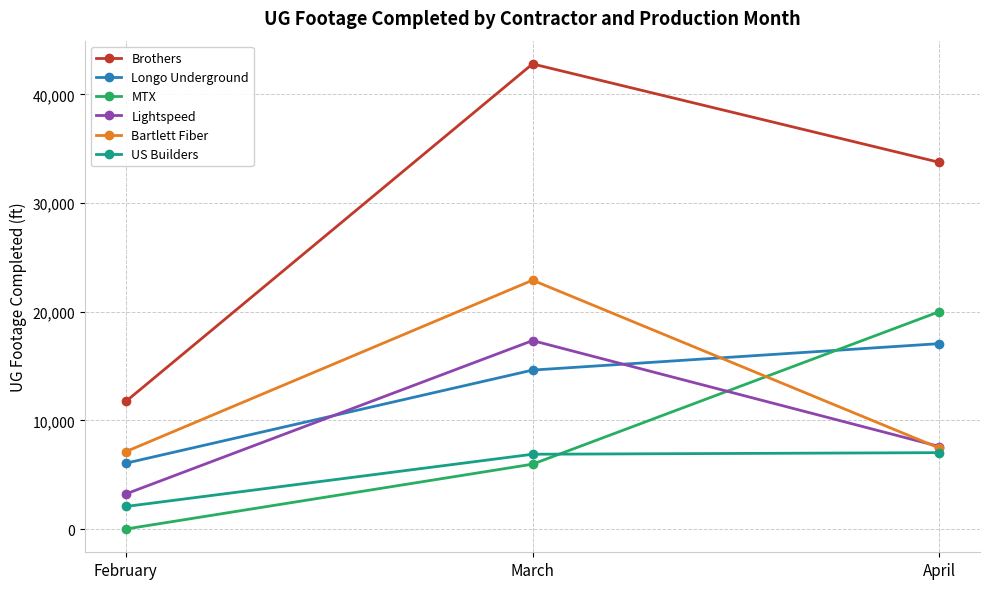

Where is Brothers nearest to the value 27267?

April